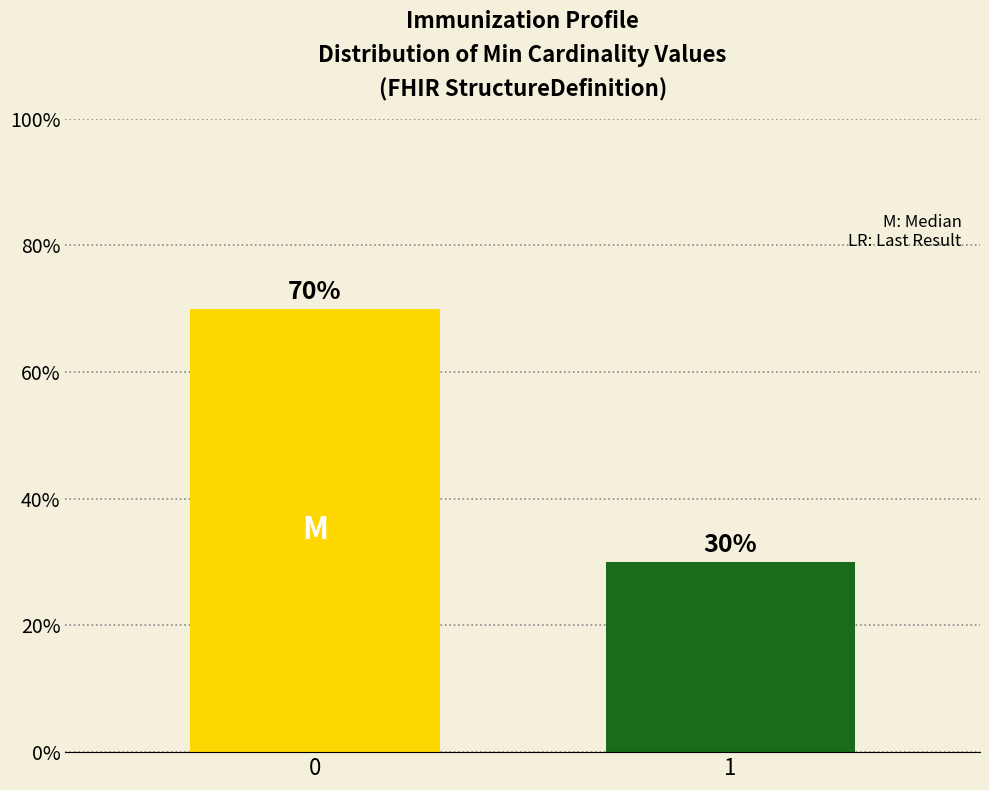

Reading right to left, extract all data points from this chart.

1=30	0=70